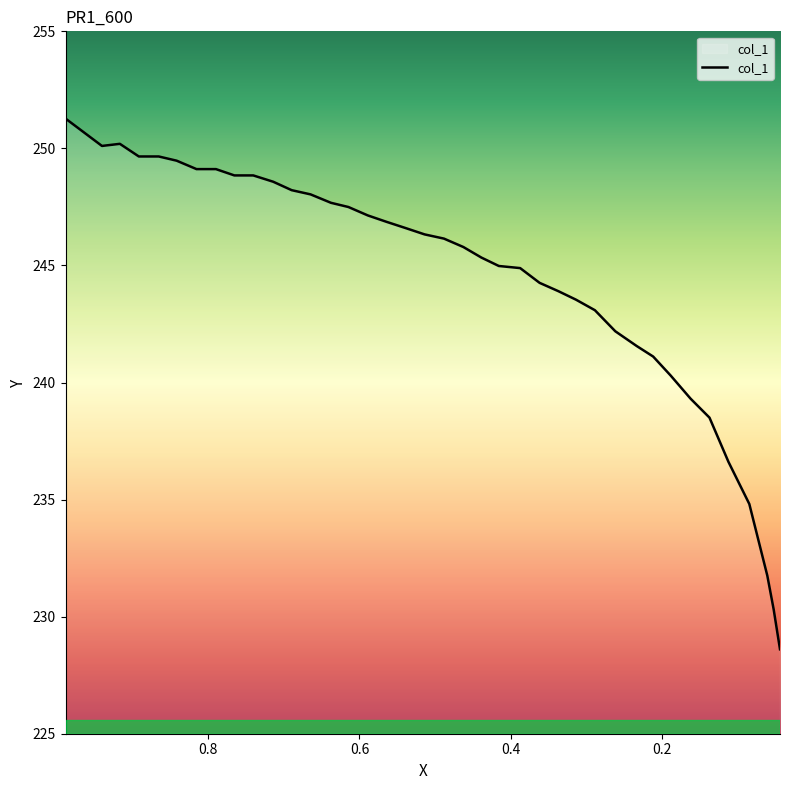

What is the label of the 12th point from the left?

0.6897